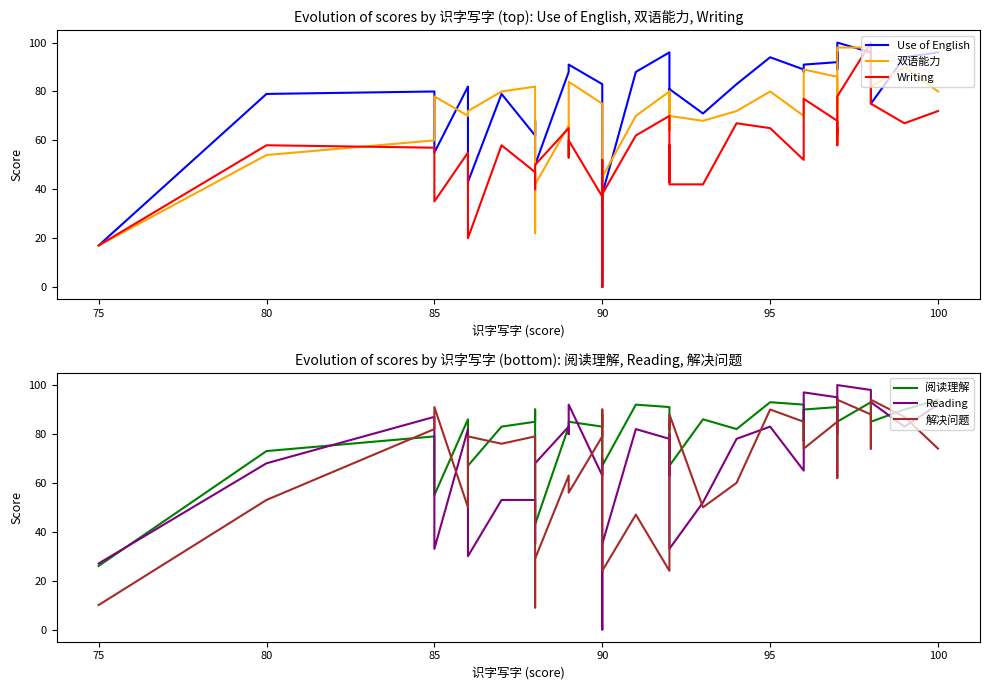

Reading left to right, transcribe all the data shown in this chart.

Use of English: 17	79	80	55	82	43	79	62	68	52	50	88	90	91	83	83	0	38	88	96	77	77	81	71	83	94	89	88	91	92	96	95	89	97	100	96	97	75	94	96
双语能力: 17	54	60	78	70	72	80	82	76	22	42	66	64	84	75	68	60	45	70	80	64	80	70	68	72	80	70	80	89	86	60	80	84	86	98	98	84	82	90	80
Writing: 17	58	57	35	55	20	58	47	40	48	50	65	53	60	37	52	0	38	62	70	43	58	42	42	67	65	52	67	77	68	63	65	58	62	78	100	77	75	67	72
阅读理解: 26	73	79	55	86	67	83	85	90	51	43	83	80	85	83	88	75	67	92	91	88	88	67	86	82	93	92	77	90	91	92	91	85	85	85	93	88	85	90	94
Reading: 27	68	87	33	82	30	53	53	35	52	68	83	80	92	63	70	0	35	82	78	63	80	33	52	78	83	65	90	97	95	87	80	90	93	100	98	97	93	83	92
解决问题: 10	53	82	91	50	79	76	79	59	9	29	63	58	56	79	90	71	24	47	24	85	82	88	50	60	90	85	76	74	85	62	88	88	94	94	88	74	94	87	74